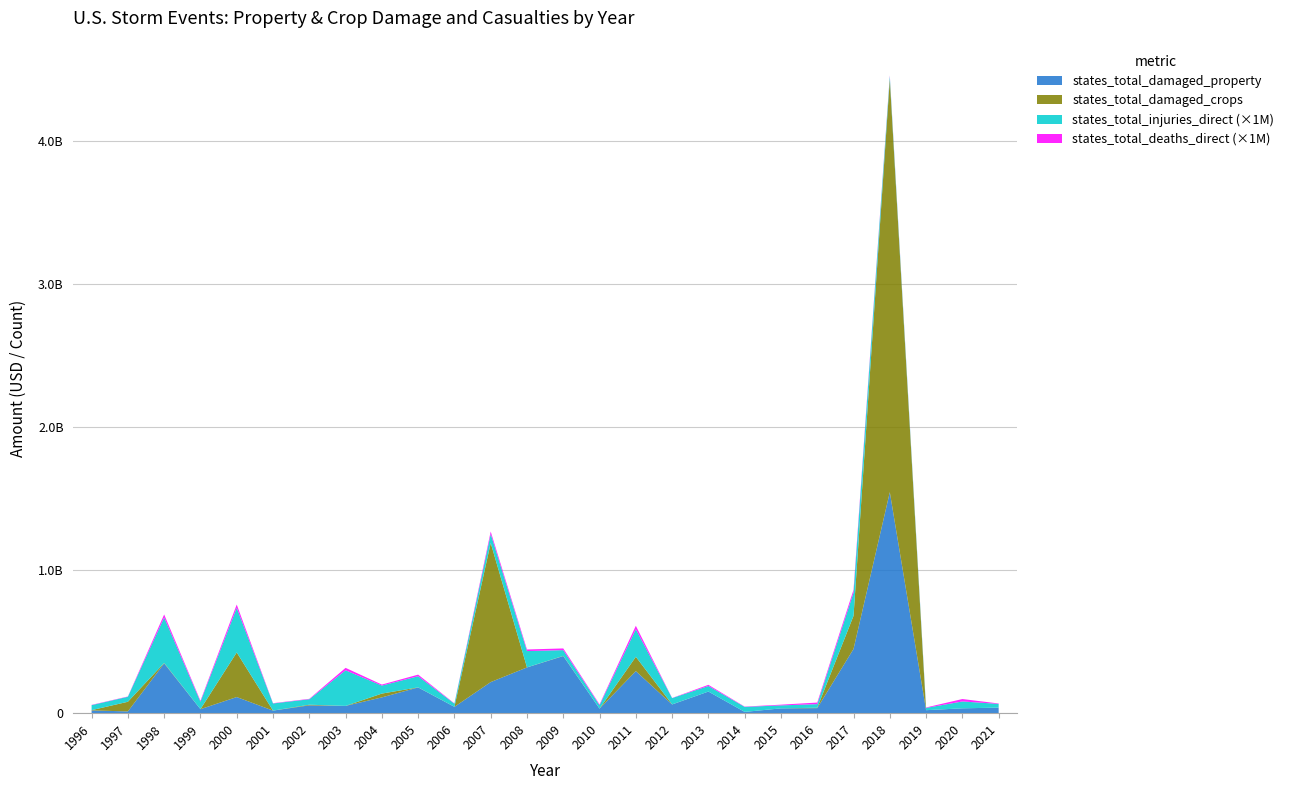

Reading left to right, list all the values displayed in this chart.

states_total_damaged_property: 1996=19150950	1997=12400750	1998=348151000	1999=27934000	2000=112735640	2001=17980250	2002=54624600	2003=50902350	2004=110456850	2005=179971850	2006=44291850	2007=217385650	2008=319943750	2009=399360820	2010=31599270	2011=294147700	2012=60891750	2013=151231220	2014=9043410	2015=33518170	2016=35251210	2017=449186130	2018=1545984010	2019=20947590	2020=33951250	2021=38863150
states_total_damaged_crops: 1996=2016800	1997=67384500	1998=3147000	1999=270000	2000=311980320	2001=50000	2002=4655000	2003=6500	2004=26520000	2005=600000	2006=292500	2007=973063100	2008=495000	2009=1490000	2010=17000	2011=100129000	2012=494000	2013=2000	2014=0	2015=14000	2016=3000000	2017=231650630	2018=2888001400	2019=5550	2020=5760	2021=140
states_total_injuries_direct: 1996=35	1997=35	1998=318	1999=52	2000=312	2001=50	2002=38	2003=249	2004=56	2005=78	2006=22	2007=63	2008=114	2009=40	2010=24	2011=193	2012=44	2013=39	2014=35	2015=21	2016=25	2017=162	2018=21	2019=16	2020=48	2021=26
states_total_deaths_direct: 1996=2	1997=2	1998=21	1999=7	2000=23	2001=2	2002=3	2003=17	2004=7	2005=11	2006=2	2007=17	2008=11	2009=12	2010=6	2011=24	2012=1	2013=8	2014=2	2015=5	2016=11	2017=20	2018=6	2019=3	2020=17	2021=3